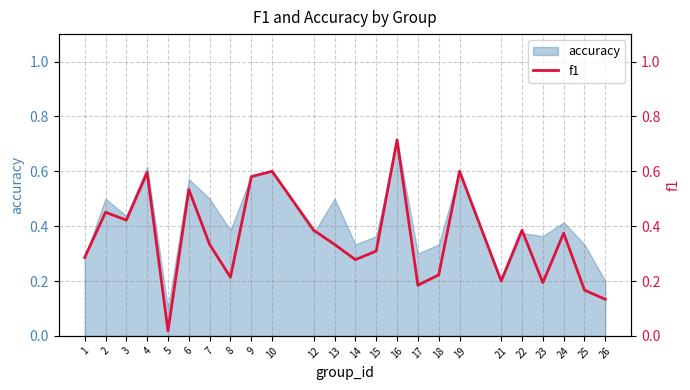

The value at 9 is 0.2. True or false?

False